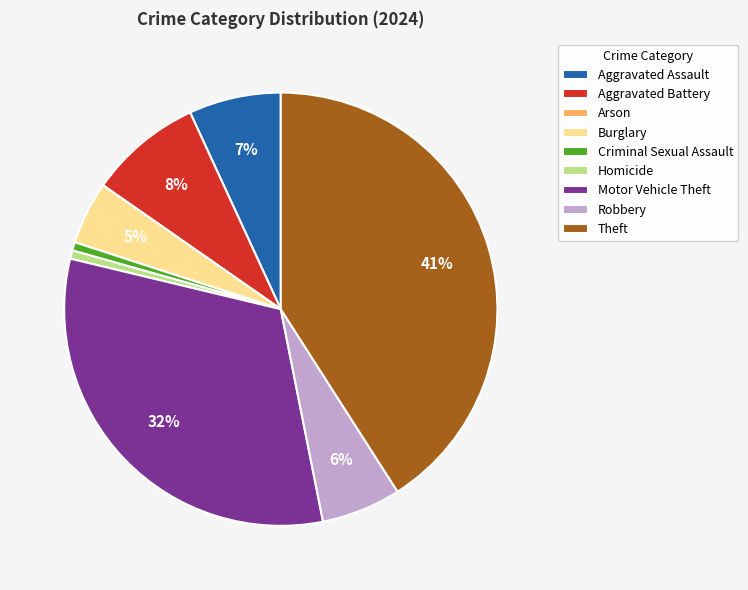

To the nearest percent, what portion does Aggravated Battery represent?

8%